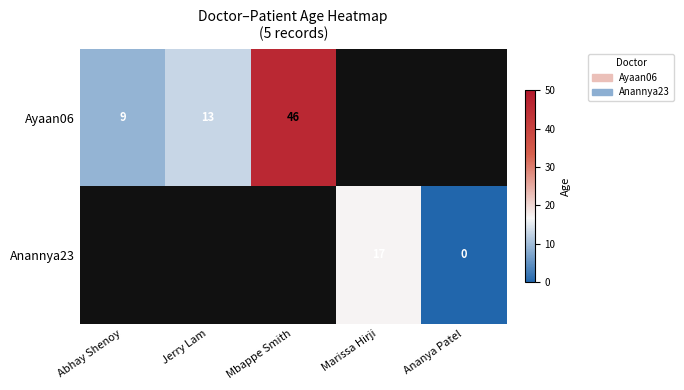

Is it true that Ayaan06 equals 9 at Abhay Shenoy?

True